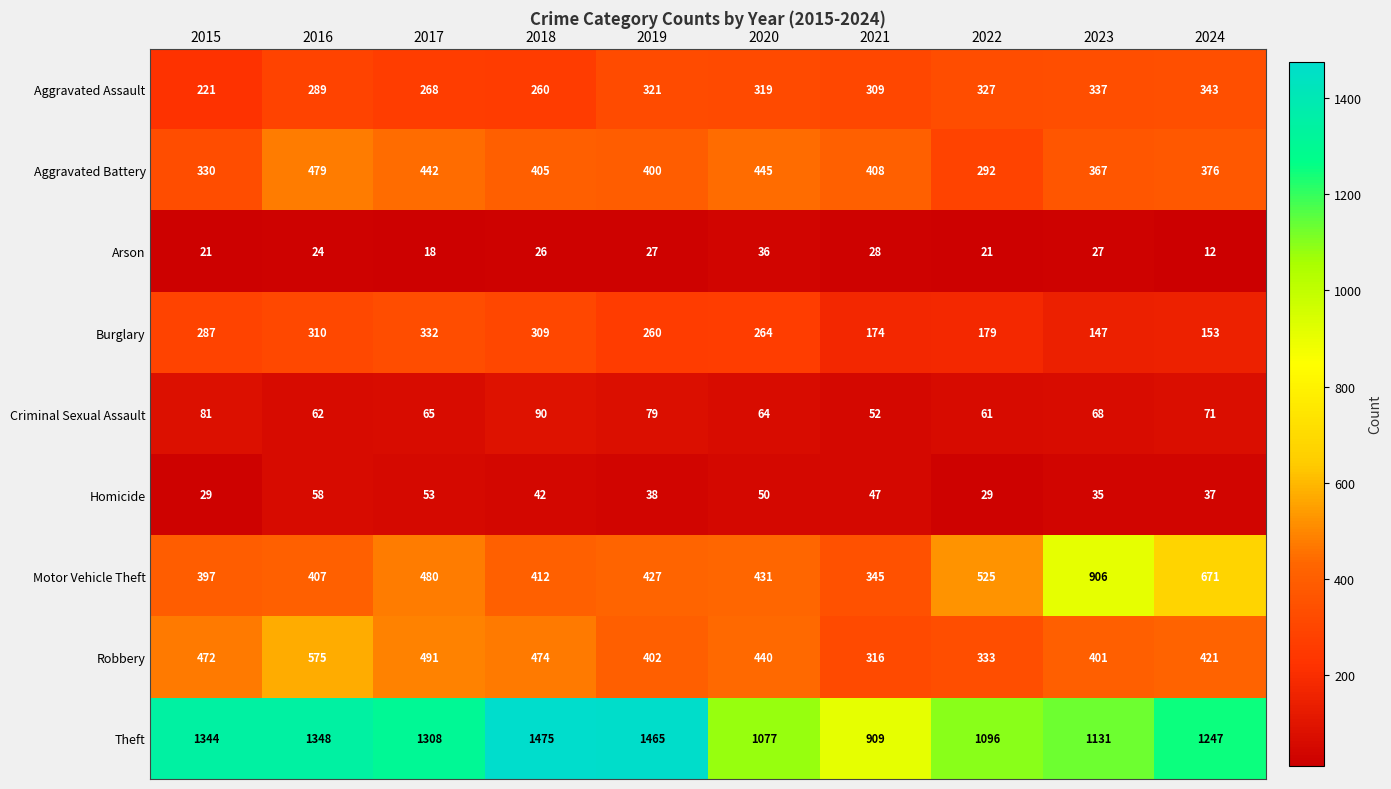

At 2016, list the series in order from largest to smallest.

Theft, Robbery, Aggravated Battery, Motor Vehicle Theft, Burglary, Aggravated Assault, Criminal Sexual Assault, Homicide, Arson